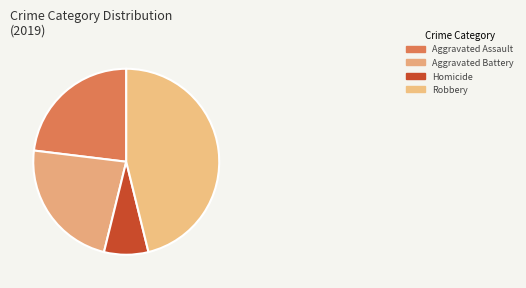

Is Aggravated Assault the majority of the pie?

No